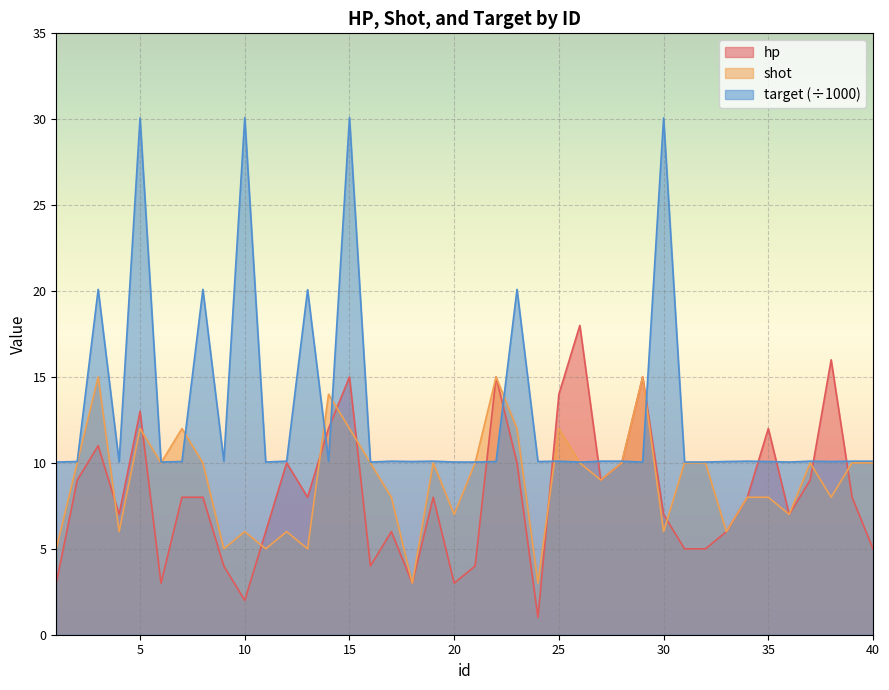

At which label is hp closest to 9?

2